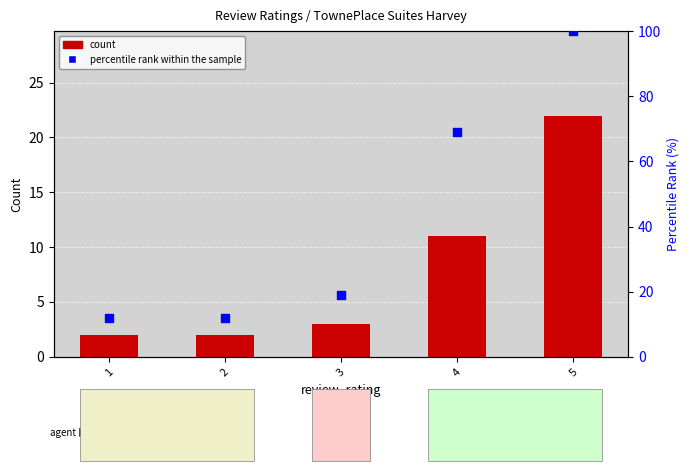

Which series contains the lowest Y value?

count